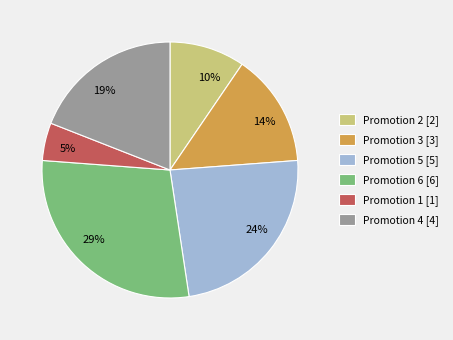

Which has a higher value, Promotion 5 or Promotion 2?

Promotion 5